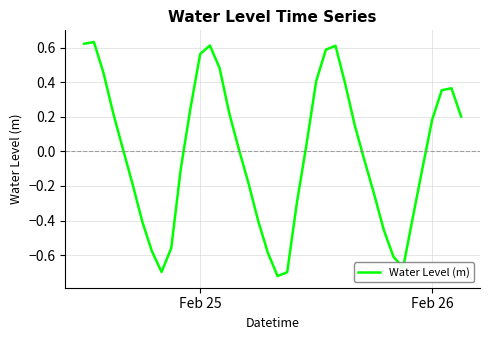

Is this an area chart (filled region under the line)?

No